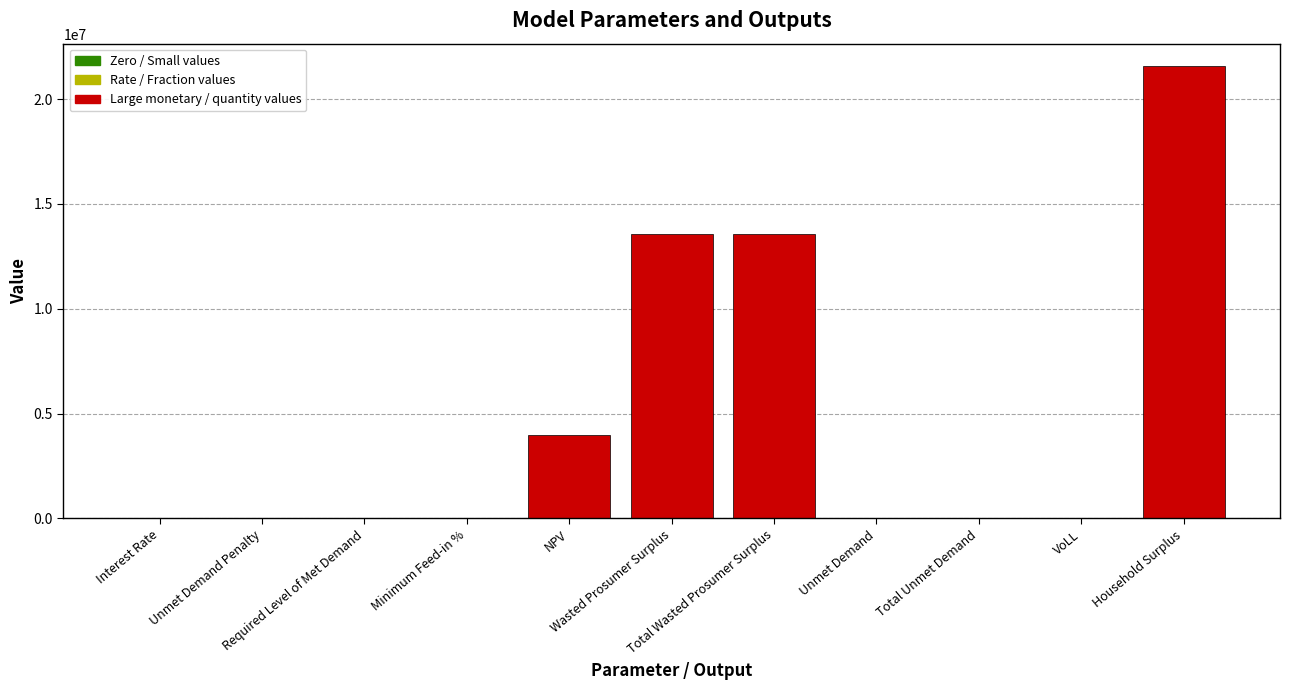

What is the maximum value shown in the chart?

21567211.2